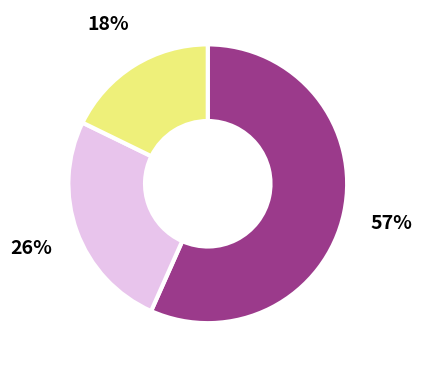

Count the number of slices in the pie.

3